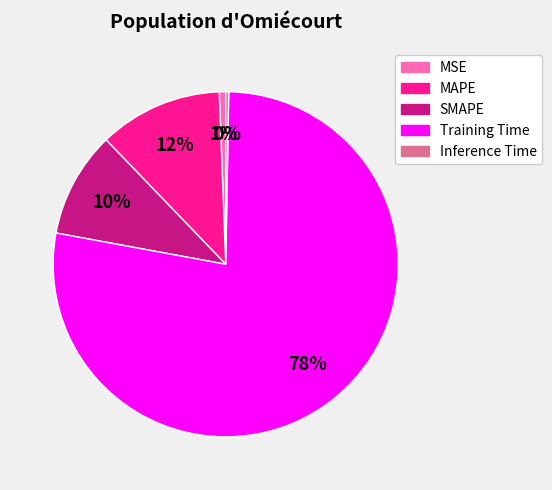

Is the sum of MAPE and MSE greater than half?

No